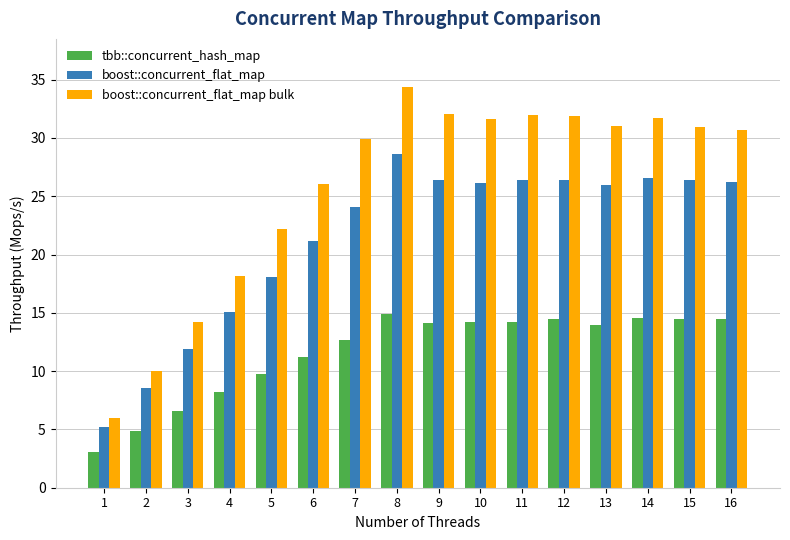

Between 7 and 9, which series saw the biggest shift?

boost::concurrent_flat_map